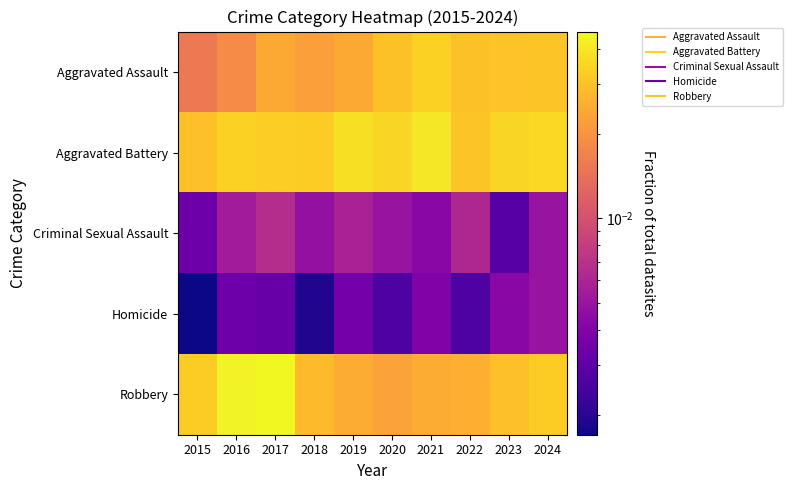

At 2019, list the series in order from smallest to largest.

Homicide, Criminal Sexual Assault, Aggravated Assault, Robbery, Aggravated Battery